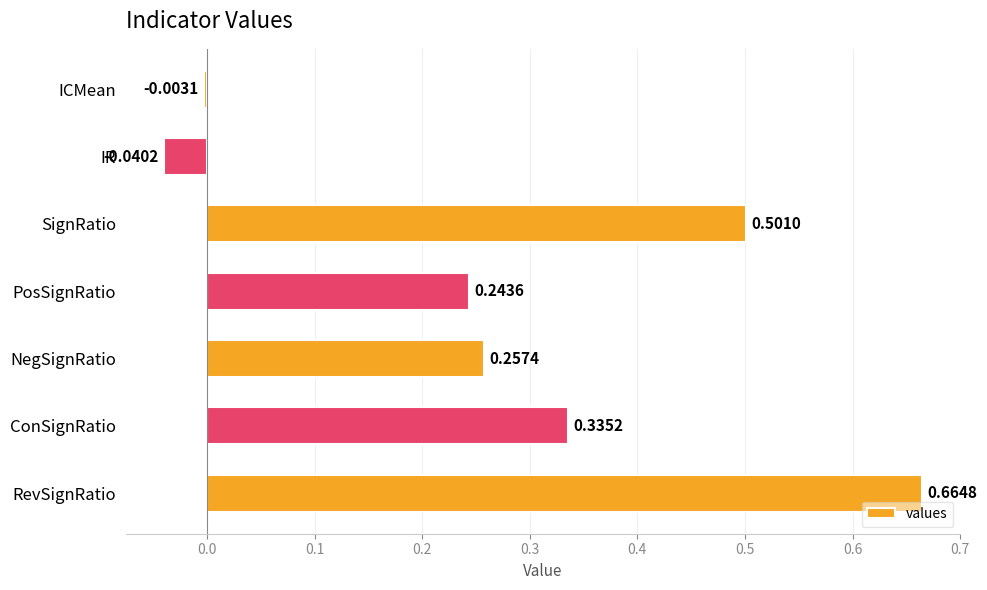

How many values are below zero?

2